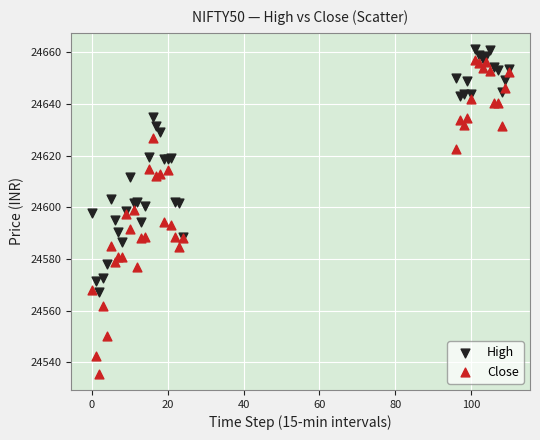

Which series has the widest spread of Y values?

Close